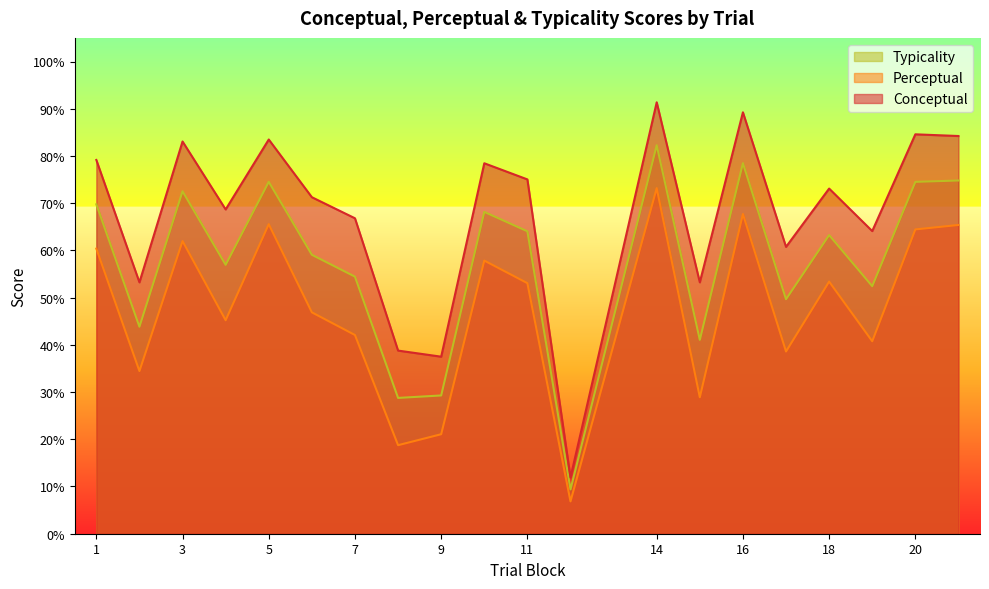

Which series has the largest range (max minus min)?

Conceptual